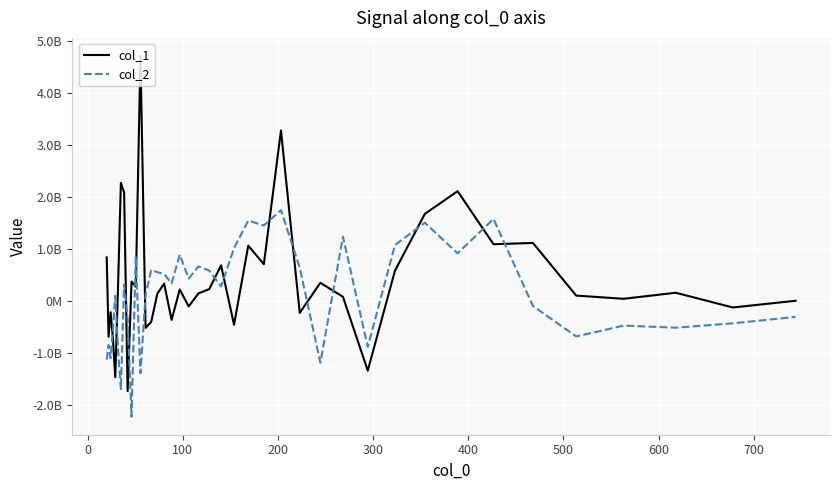

Is this an area chart (filled region under the line)?

No